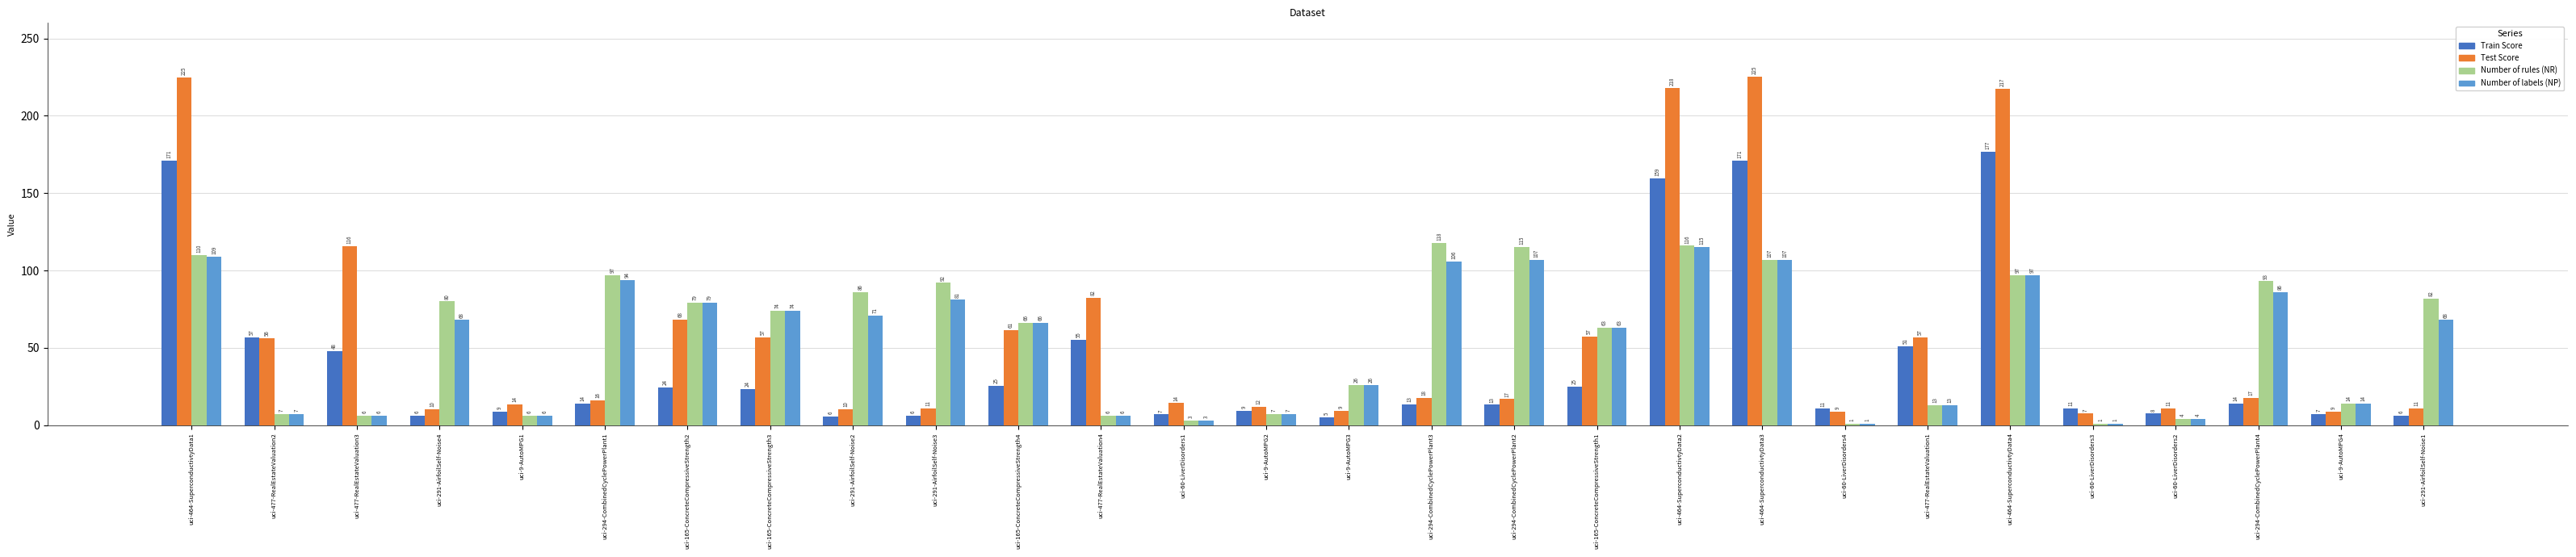

What is the maximum value shown in the chart?

225.4